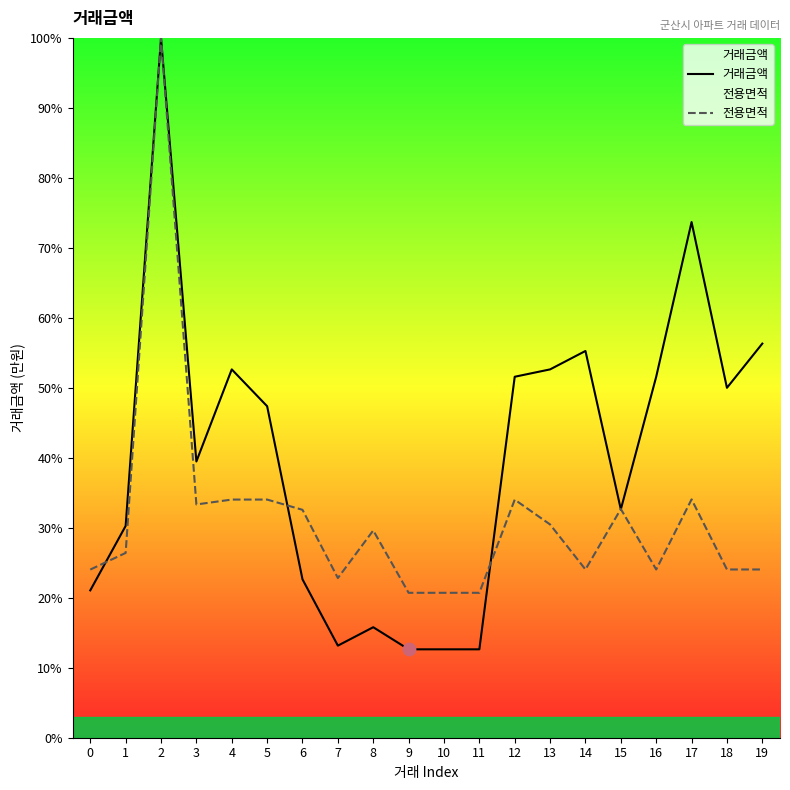

Which series reaches the minimum Y coordinate?

거래금액